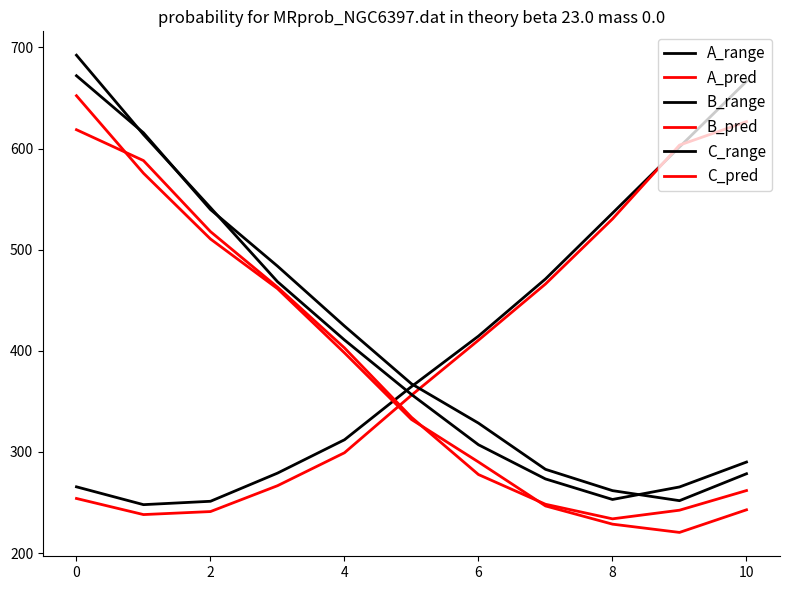

Does the chart have visible grid lines?

No